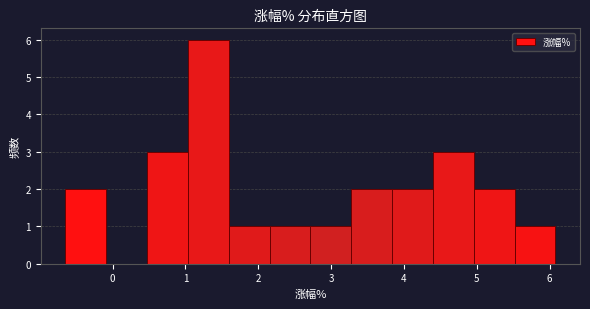

Reading left to right, list every bar in this chart as the range it spans on the x-axis followed by its height. Neither the bar edges nor the heights are printed on the chart, so give them approximately, as read against the axes.

-0.6 to -0.1: 2
-0.1 to 0.5: 0
0.5 to 1.0: 3
1.0 to 1.6: 6
1.6 to 2.2: 1
2.2 to 2.7: 1
2.7 to 3.3: 1
3.3 to 3.8: 2
3.8 to 4.4: 2
4.4 to 5.0: 3
5.0 to 5.5: 2
5.5 to 6.1: 1